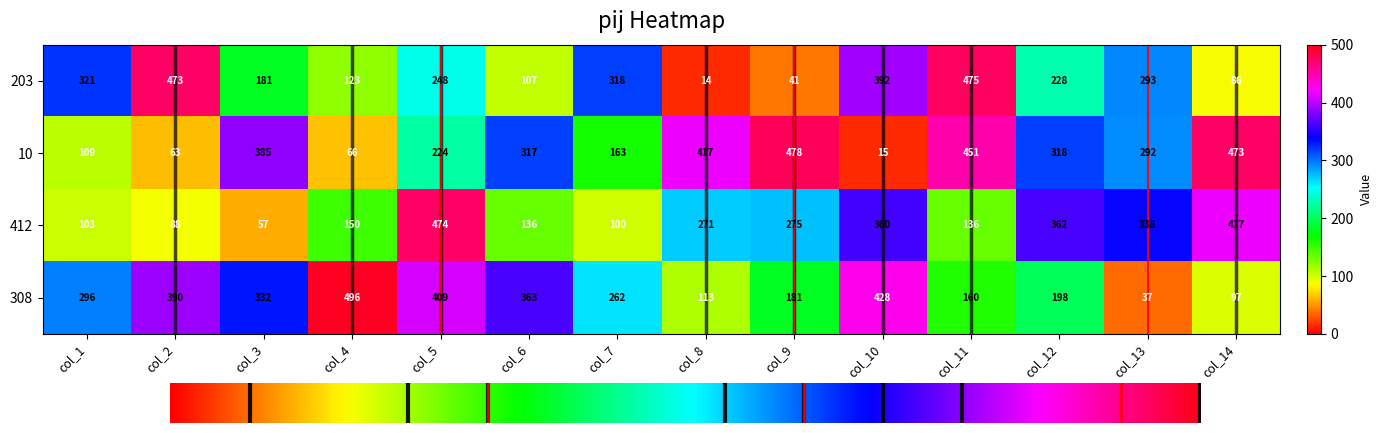

Rank the categories by 308 value from lowest to highest.

col_13, col_14, col_8, col_11, col_9, col_12, col_7, col_1, col_3, col_6, col_2, col_5, col_10, col_4